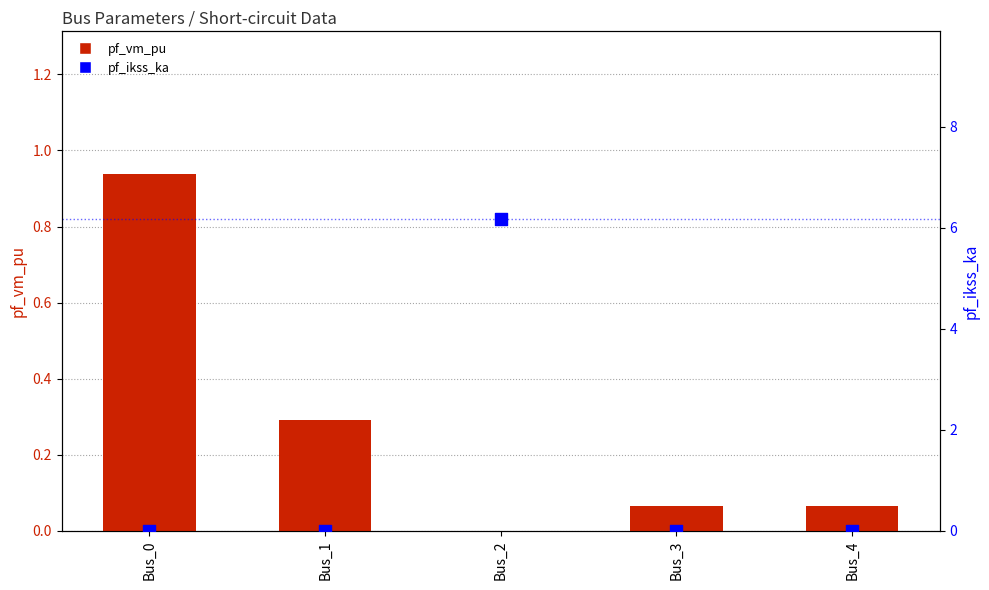

Which series contains the highest Y value?

pf_ikss_ka